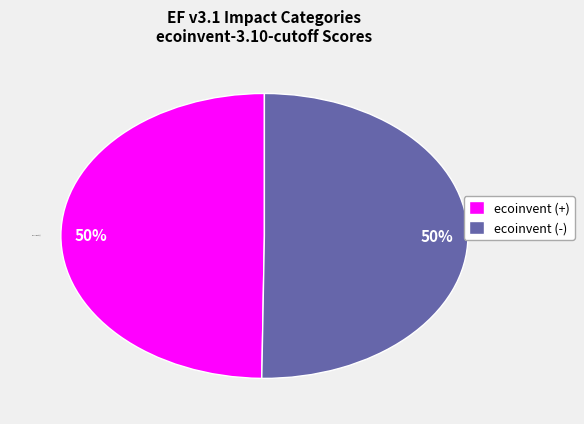

Is it true that ecoinvent (+) is 39% of the pie?

False